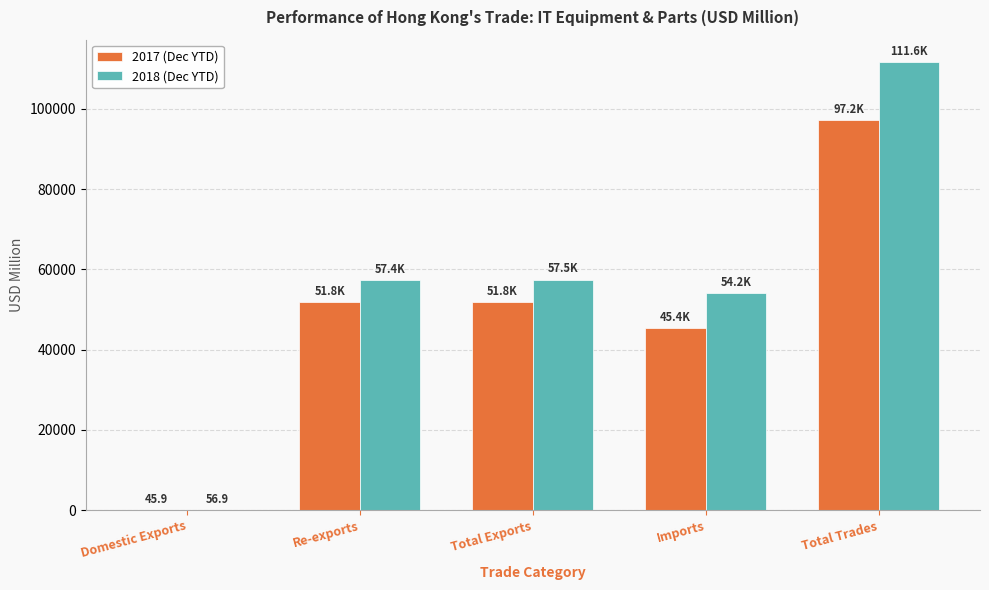

True or false: 2017 (Dec YTD) has a value of 51758.3 at Re-exports.

True